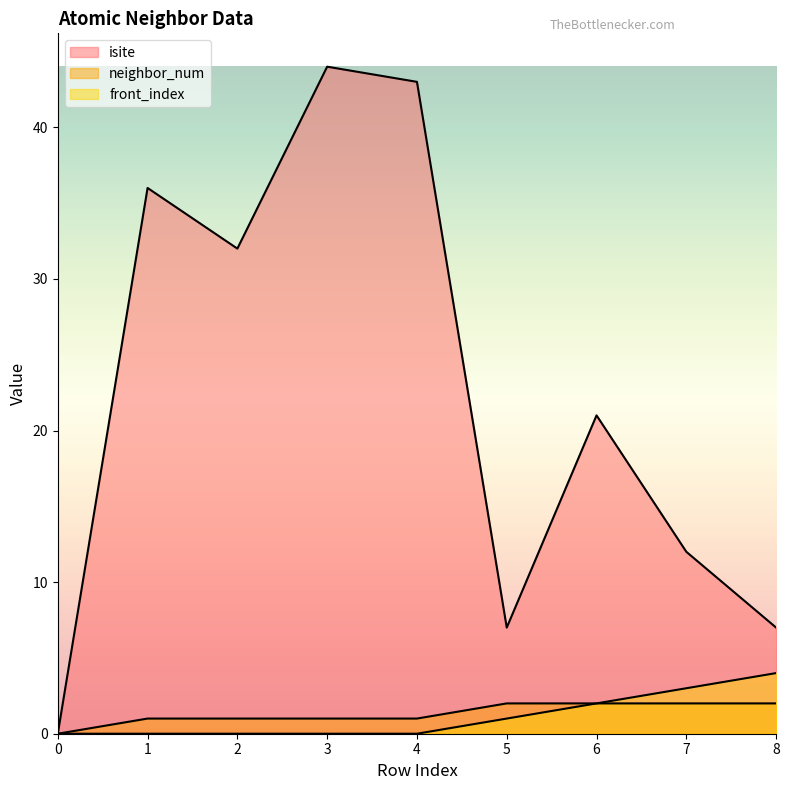

What is the highest value of the neighbor_num series?

2